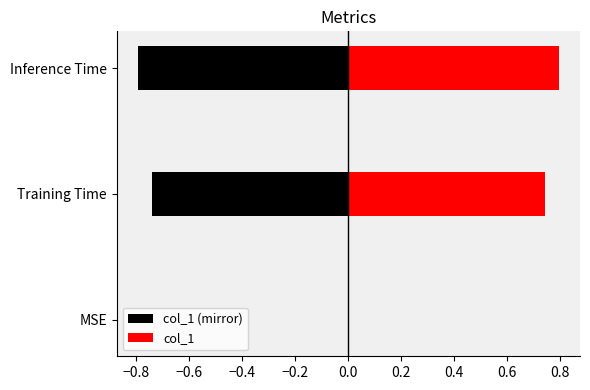

Between MSE and Training Time, which series saw the biggest shift?

col_1 (mirror)